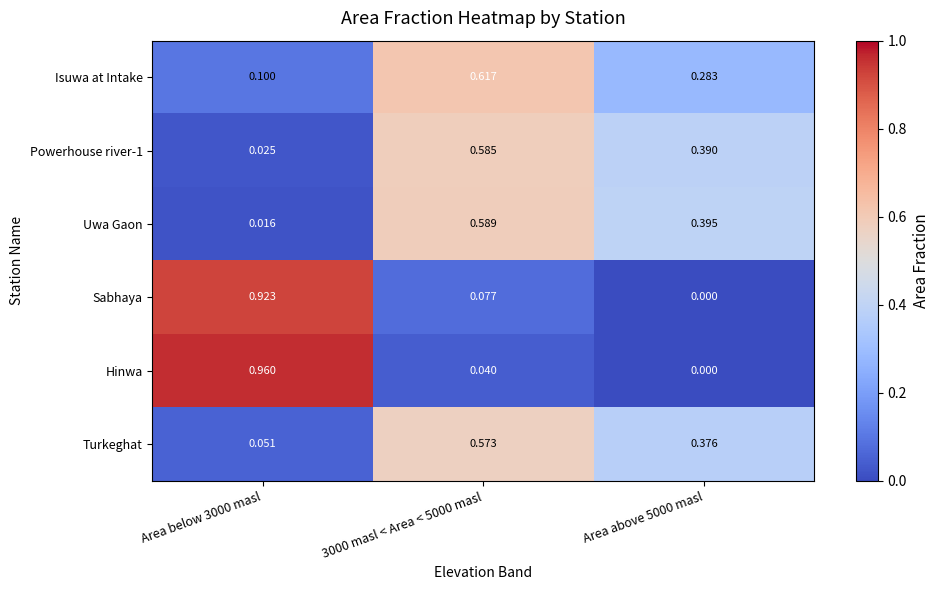

Which label corresponds to the largest value in the chart?

Area below 3000 masl